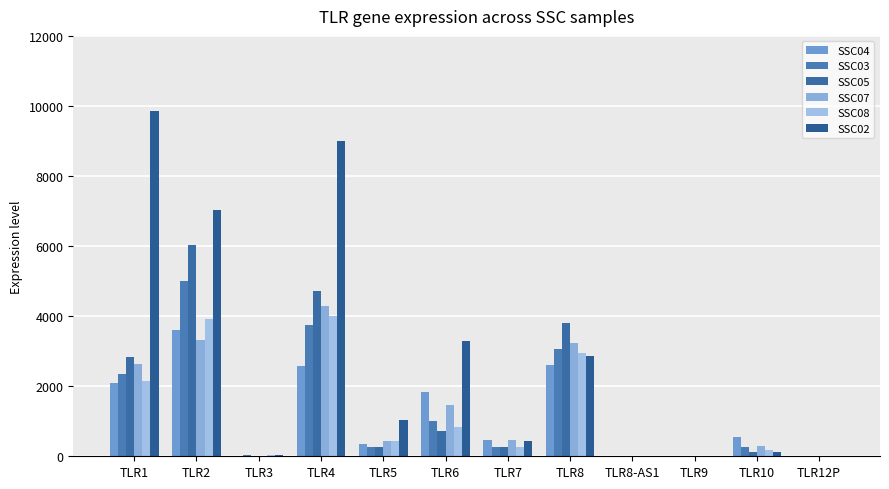

Count the number of data series in this chart.

6